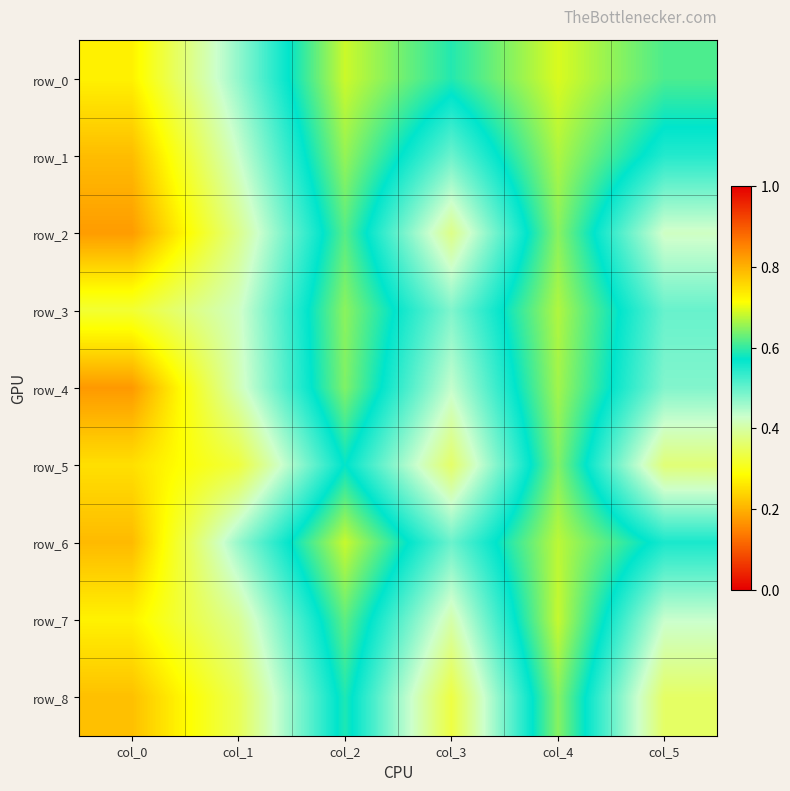

Rank the series by their maximum value, from lowest to highest.

row_5, row_8, row_2, row_4, row_1, row_3, row_7, row_6, row_0